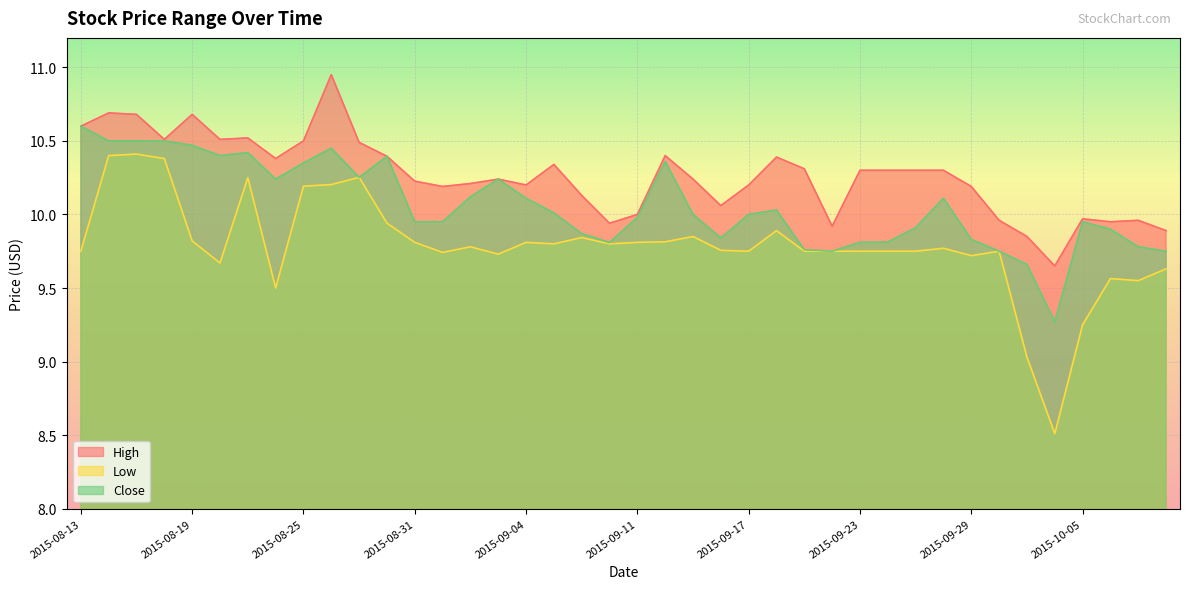

What is the value of the Low point at the 6th from the left?

9.7